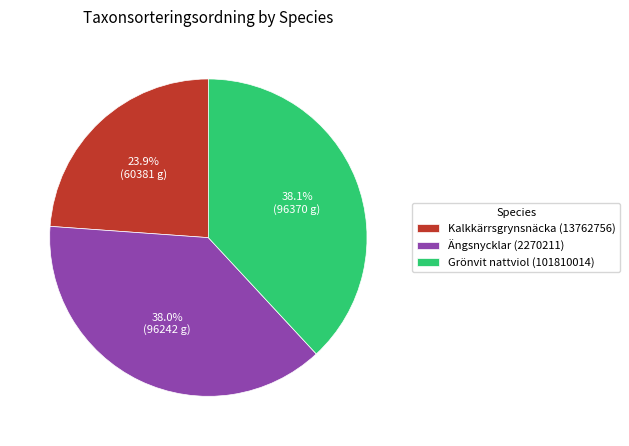

Does Ängsnycklar (2270211) account for over 50% of the chart?

No